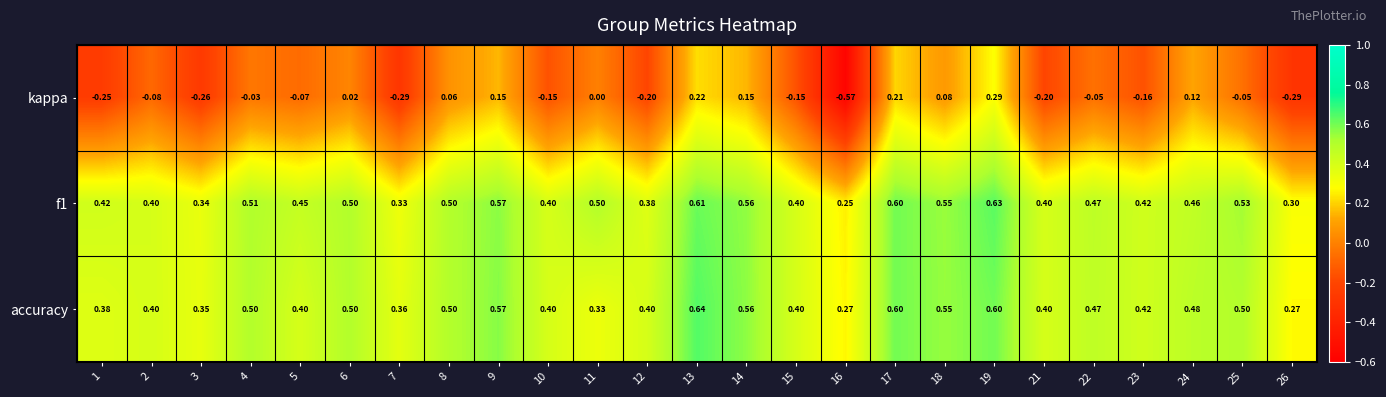

Is the value of kappa at 6 greater than the value of accuracy at 1?

No